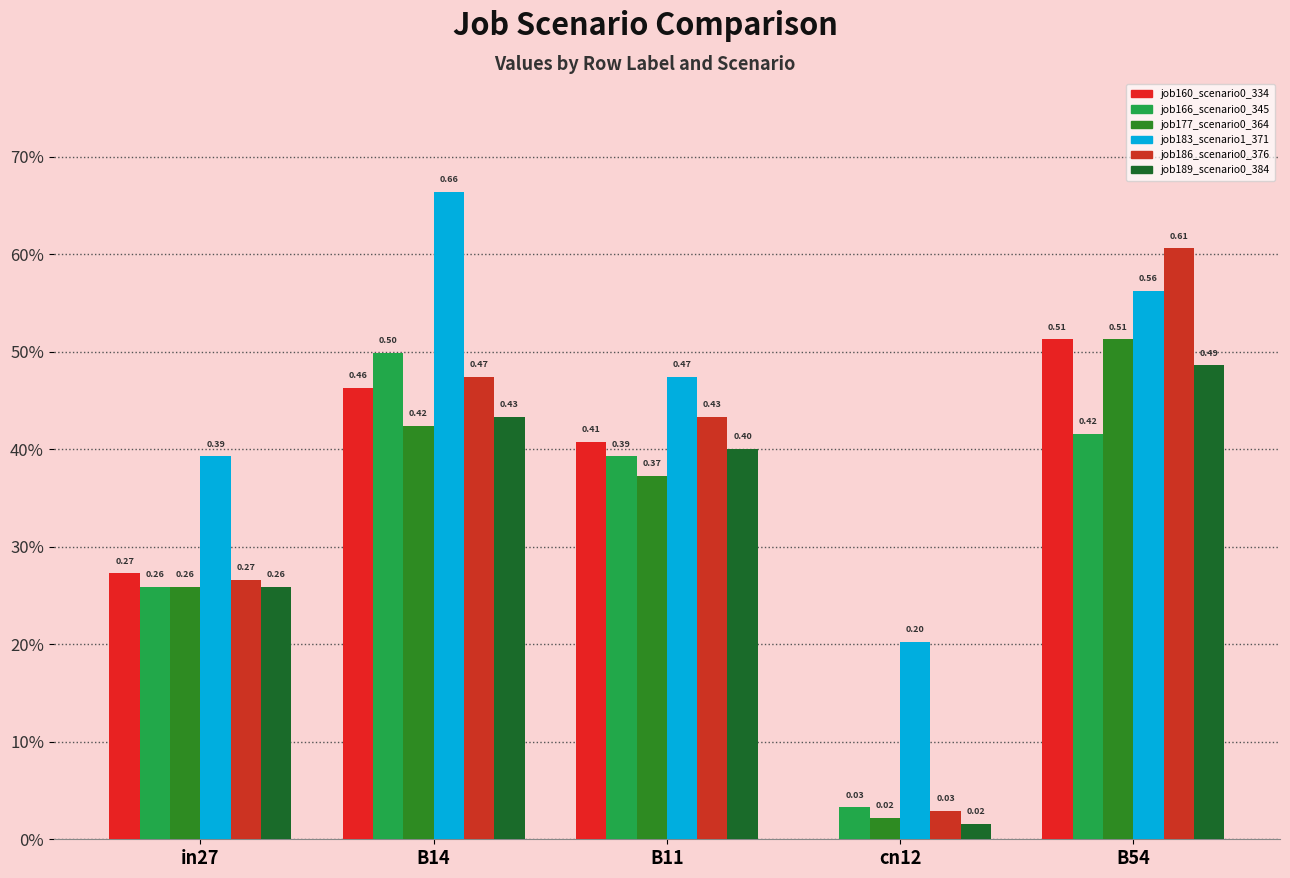

What is the difference between the maximum and second lowest values in the job160_scenario0_334 series?

0.2